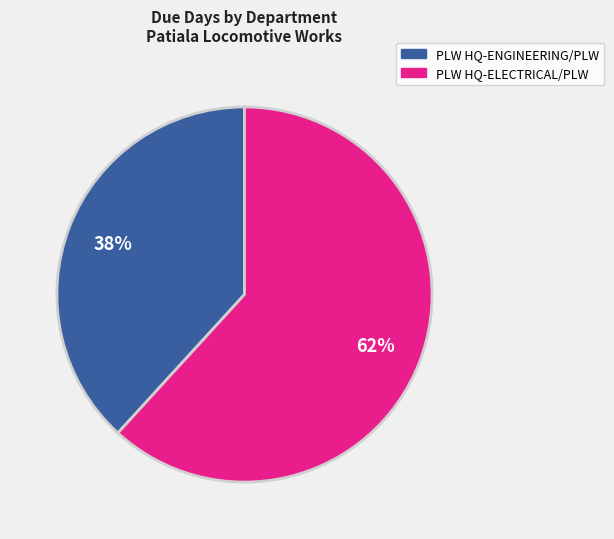

To the nearest percent, what is the average slice percentage?

50%